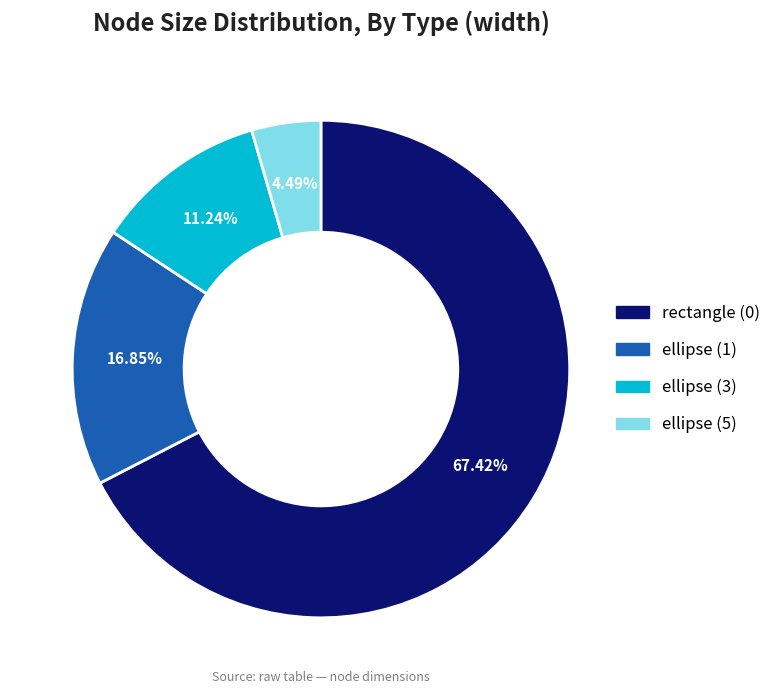

The ellipse (1) slice represents 17% of the pie. True or false?

True